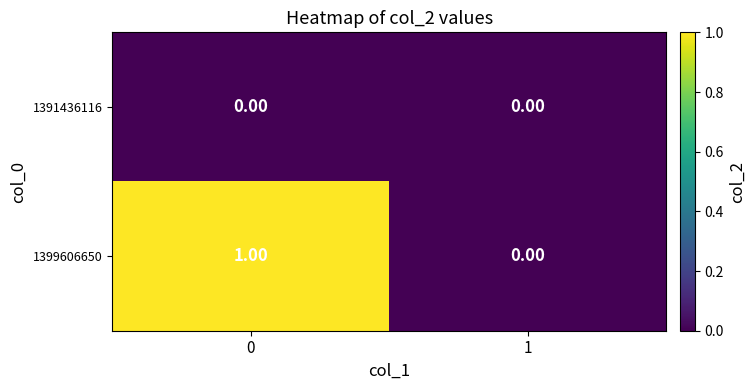

Which series has the largest range (max minus min)?

1399606650